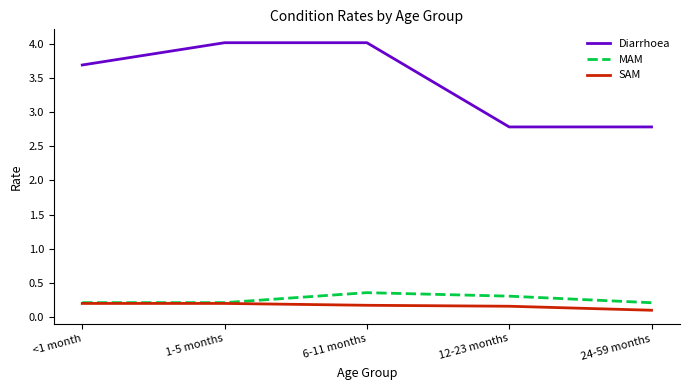

Is it true that MAM equals 0.1 at 12-23 months?

False